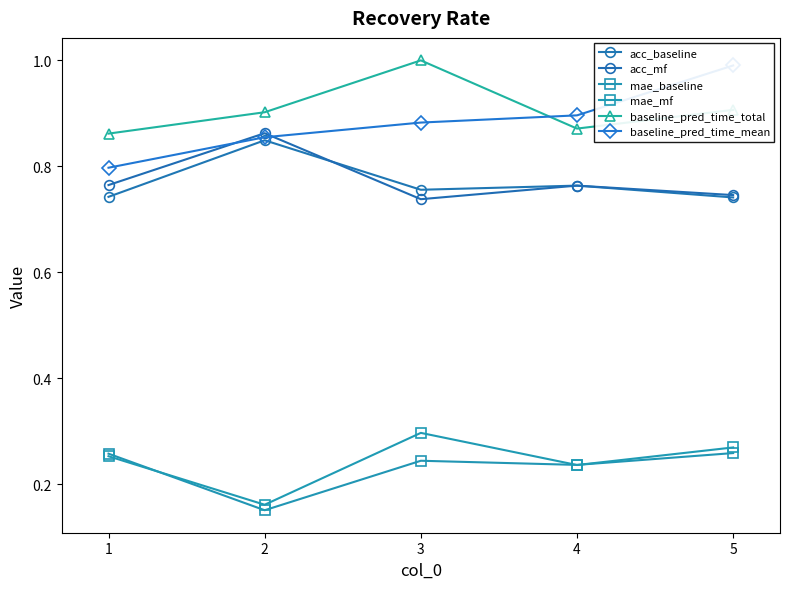

How many lines are shown in the chart?

6